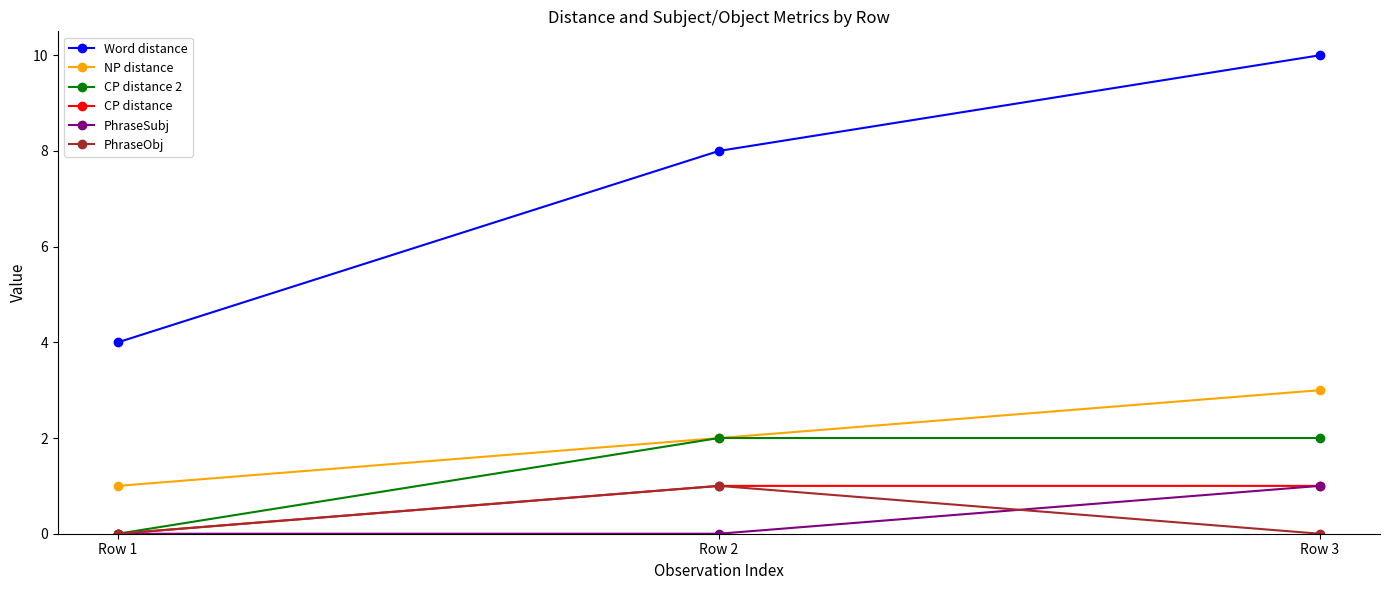

Count the number of data series in this chart.

6